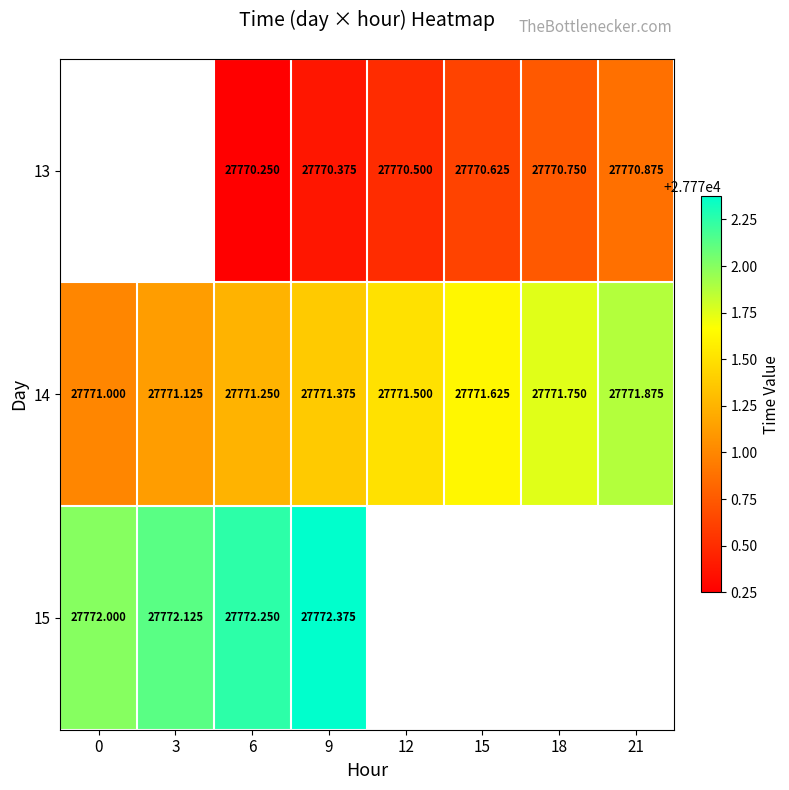

At which category is the sum across all series the highest?

9